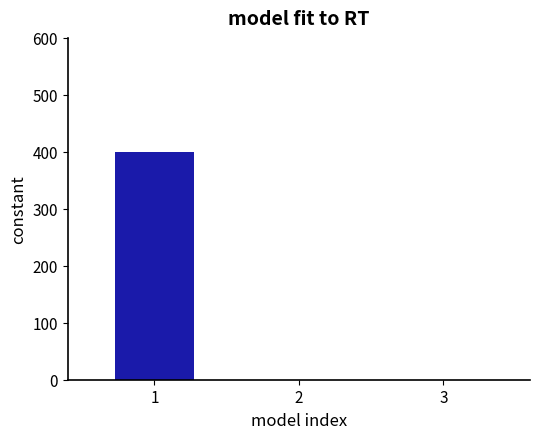

What is the maximum value shown in the chart?

400